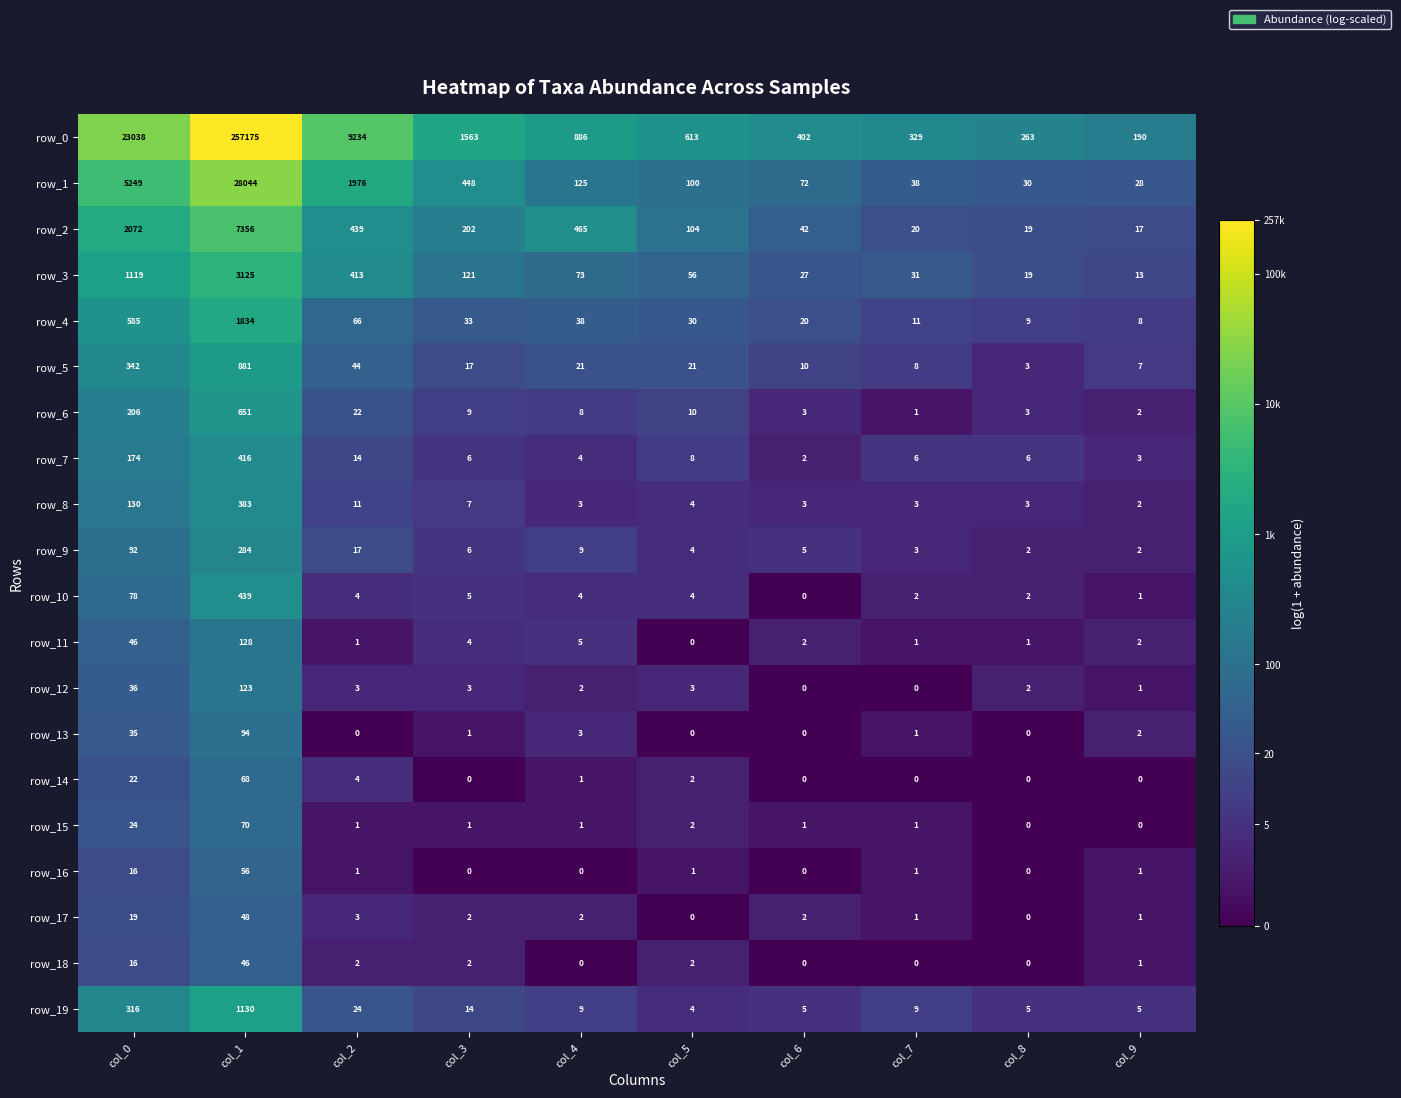

At how many categories does at least one series exceed 0?

10